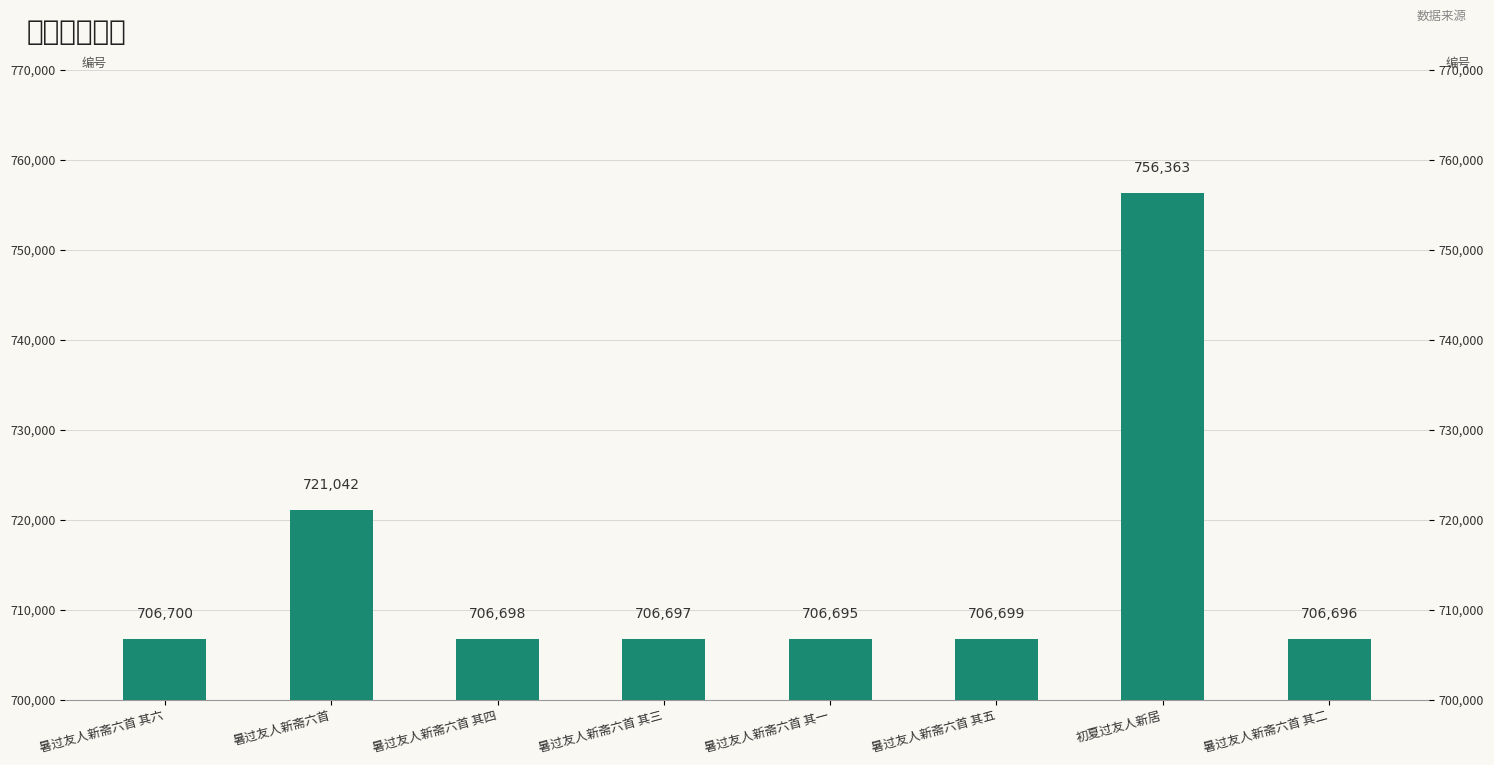

What is the difference between the second highest and minimum values?

14347